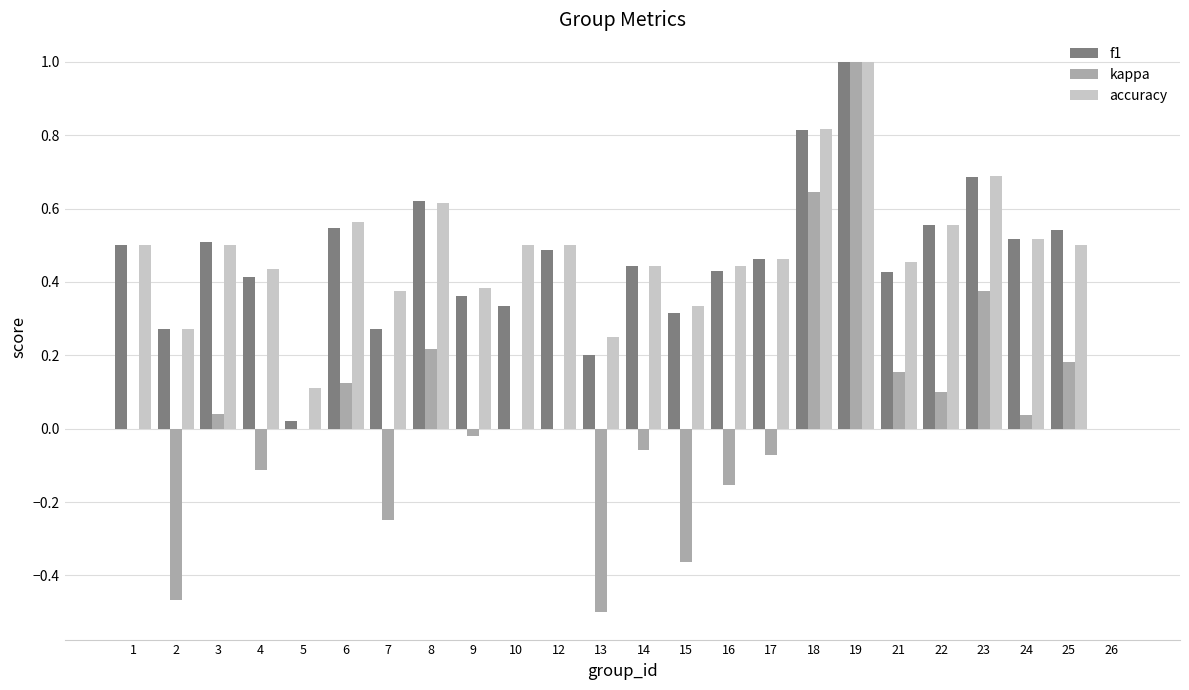

Which category has the highest value across all series?

19